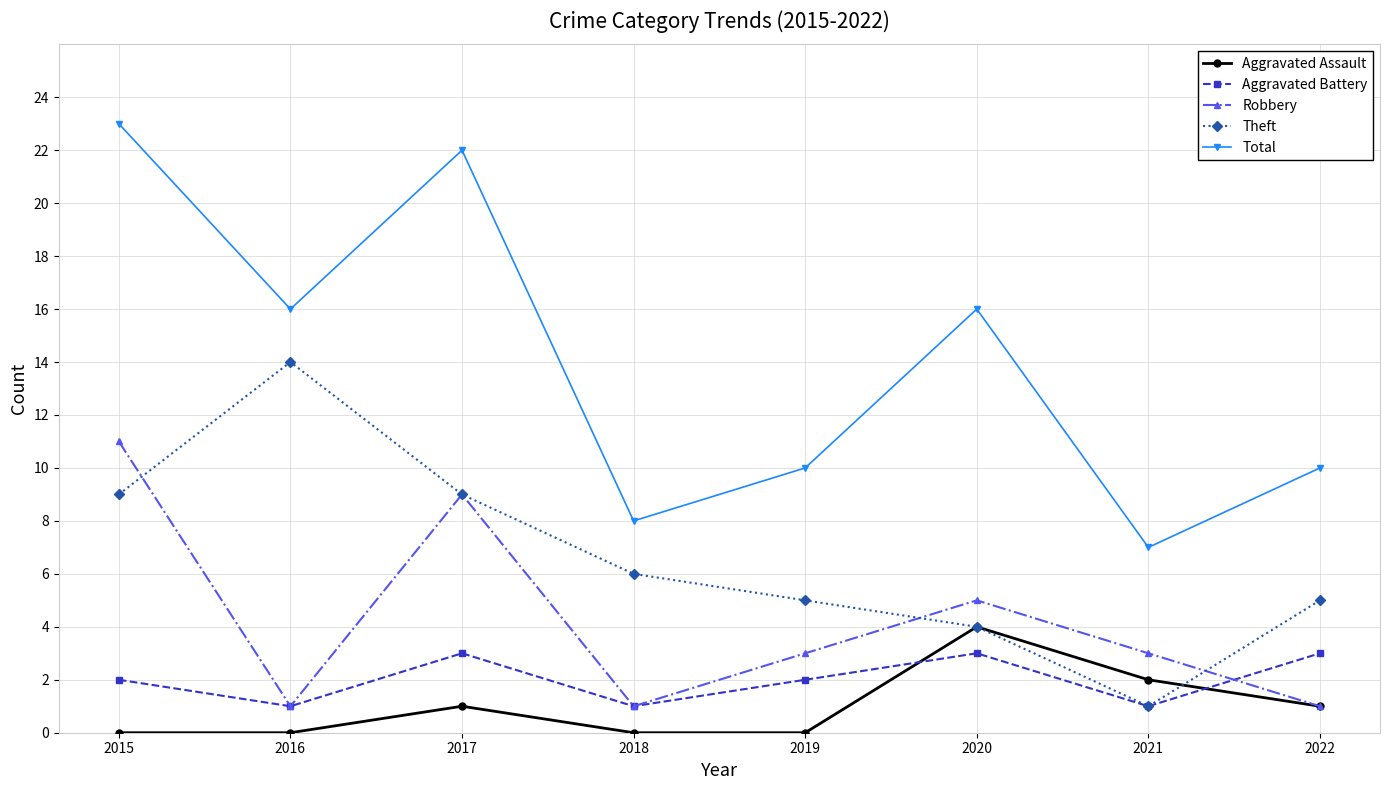

The value of Robbery at 2016 is 1. True or false?

True